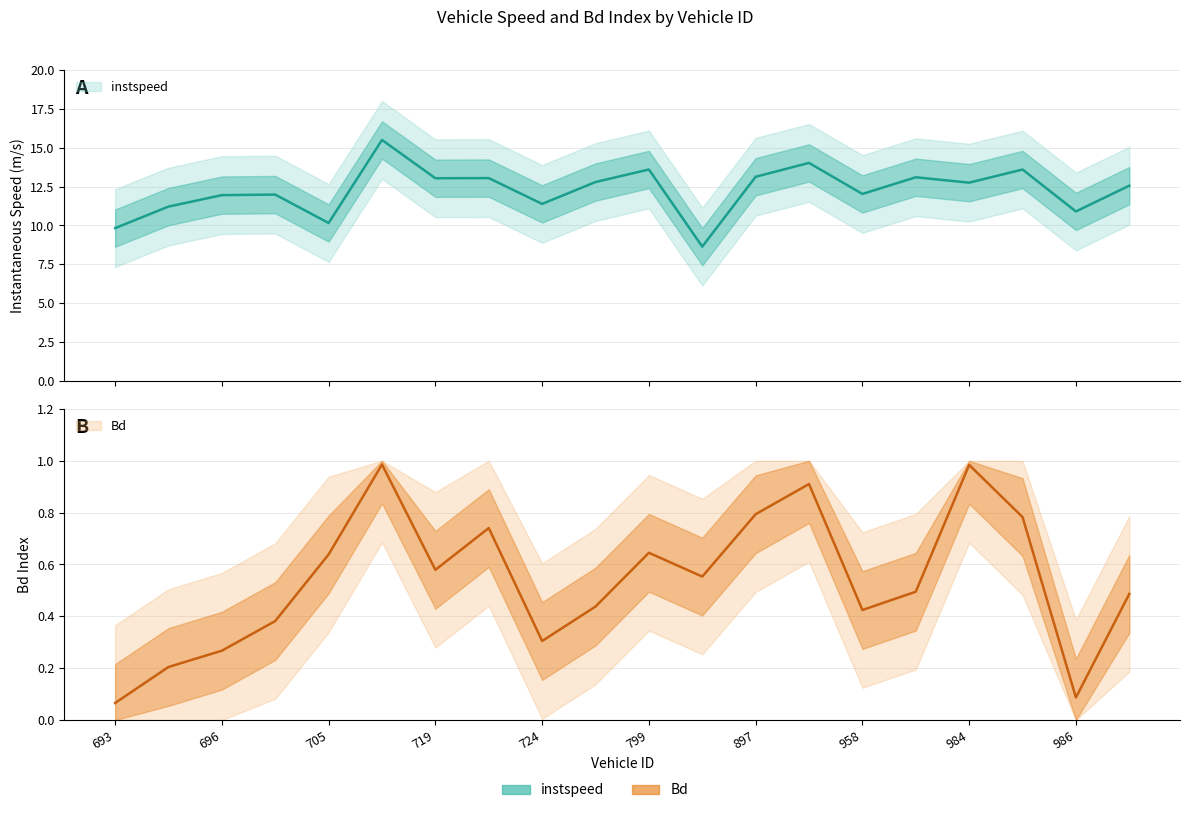

What is the difference between the maximum and second lowest values in the Bd series?

0.9